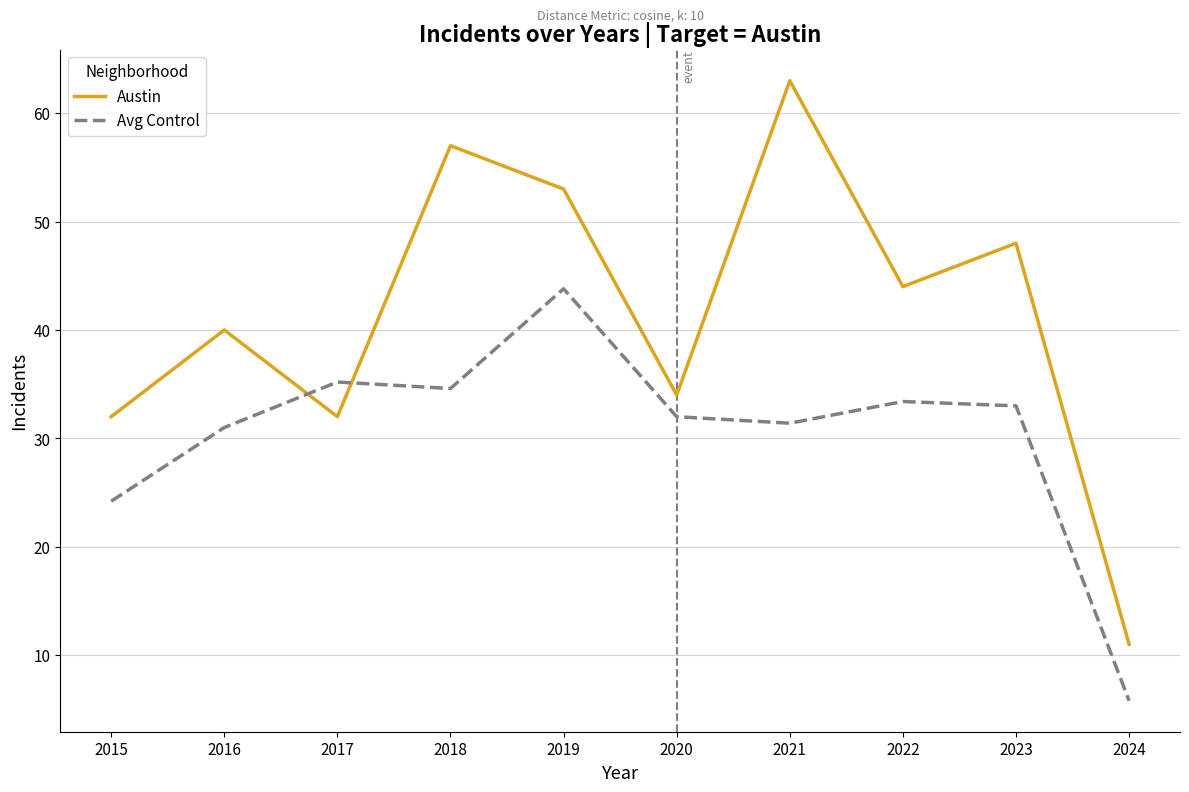

True or false: Austin has a value of 57.0 at 2018.

True